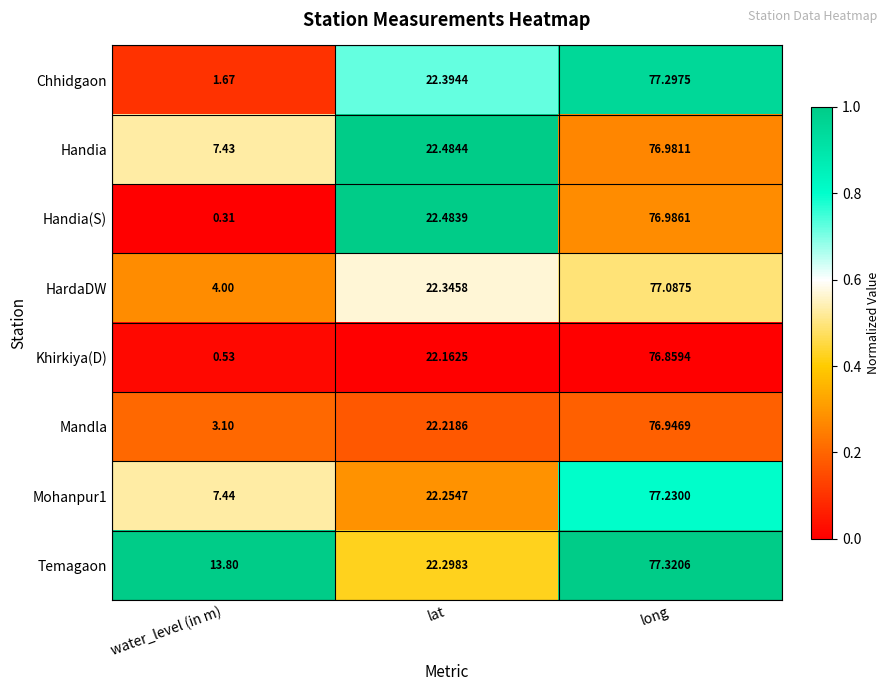

Which category has the highest value across all series?

long